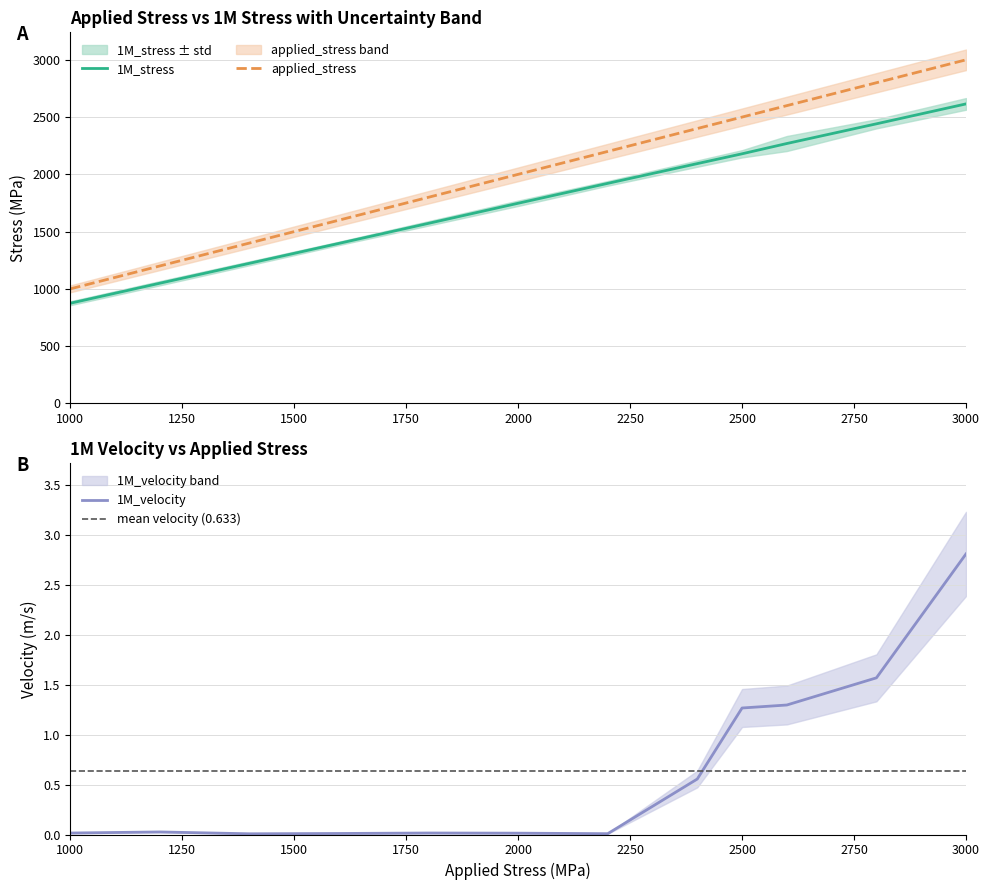

True or false: 1M_stress and applied_stress intersect in this chart.

False